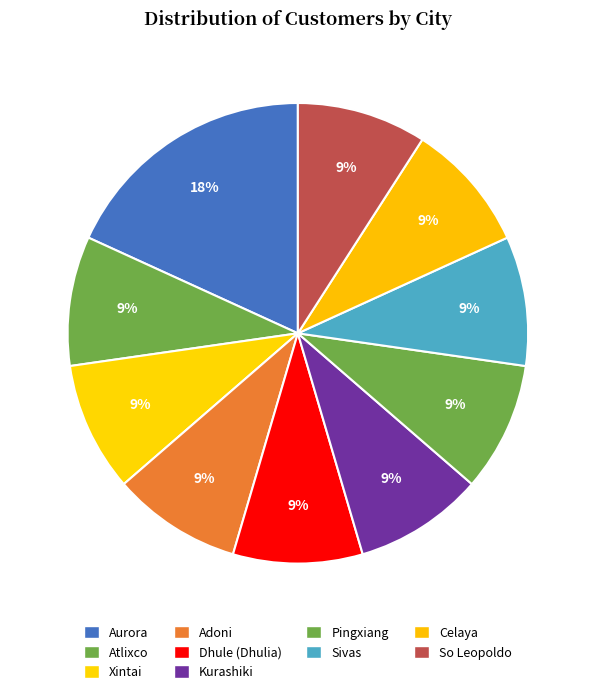

Does any single category account for the majority?

No